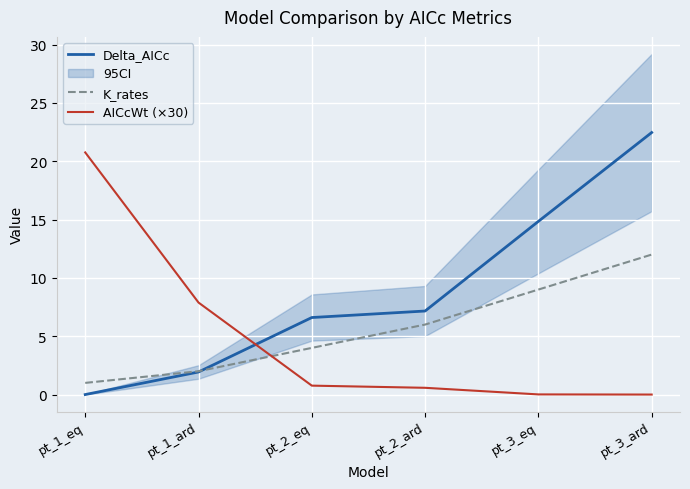

Is it true that AICcWt (×30) equals 0.6 at pt_2_ard?

True